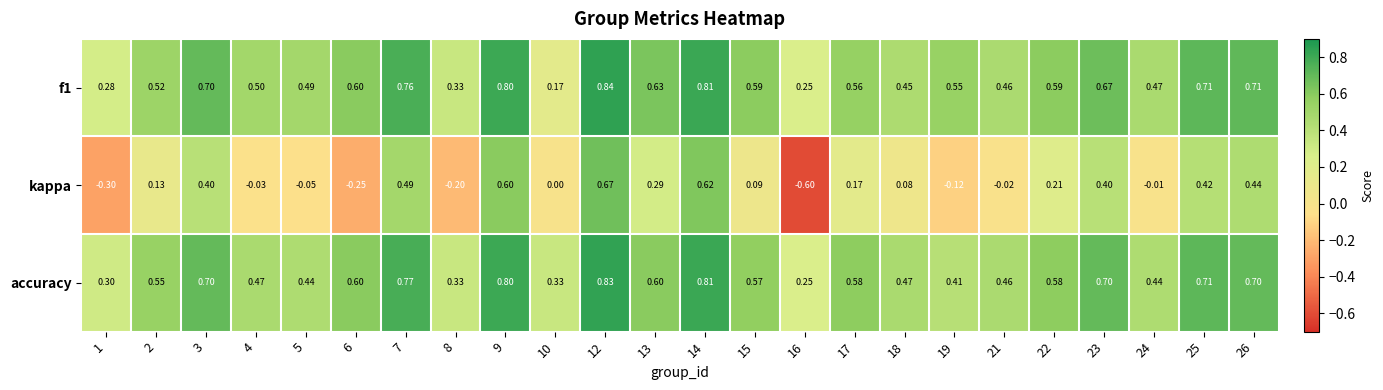

Between 5 and 16, which series saw the biggest shift?

kappa